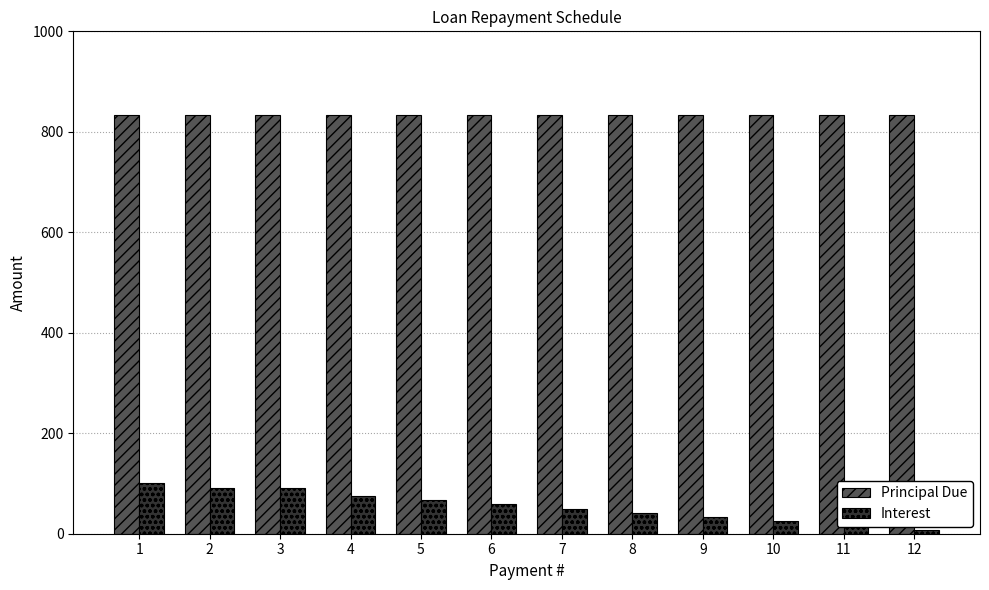

Is the value of Principal Due at 6 greater than the value of Interest at 2?

Yes